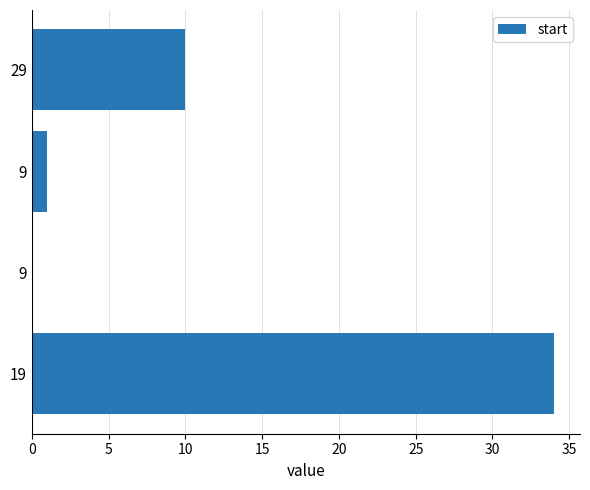

What is the difference between the second highest and minimum values?

10